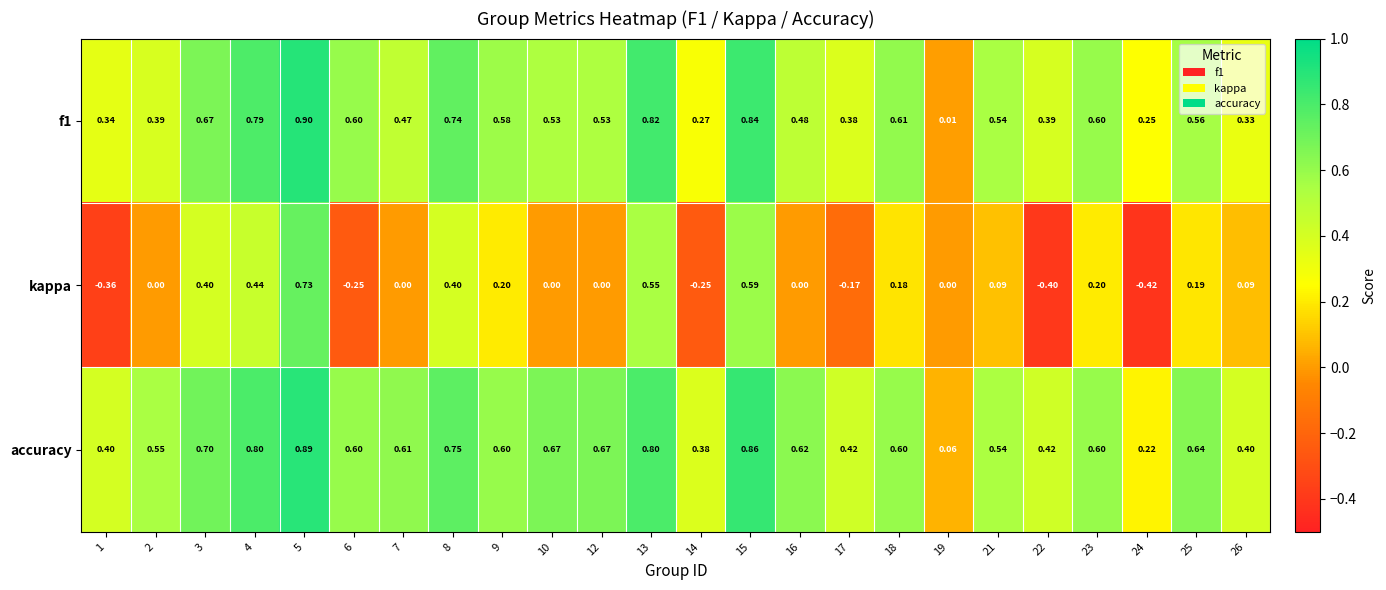

Count the number of categories in the chart.

24